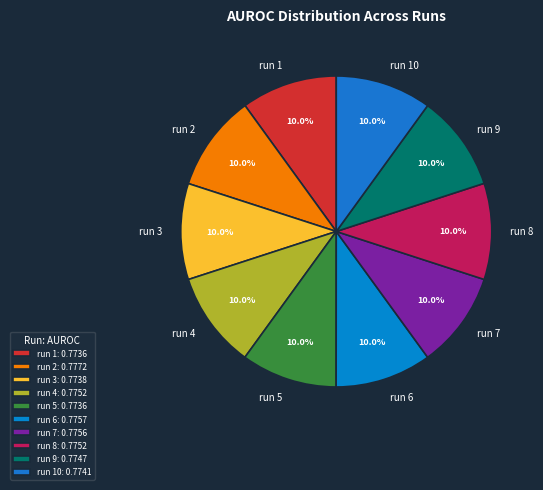

Combined, what portion of the pie is run 8 and run 9?

20.0%